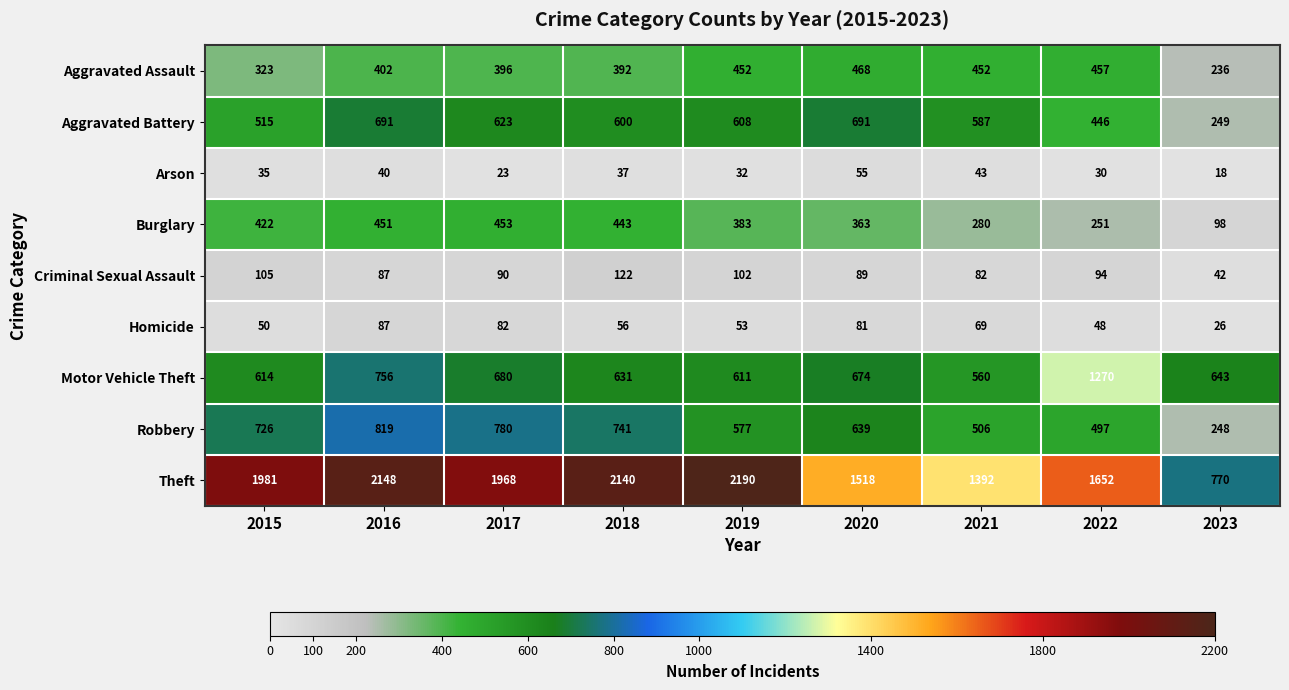

What is the difference between the second highest and minimum values in the Burglary series?

353